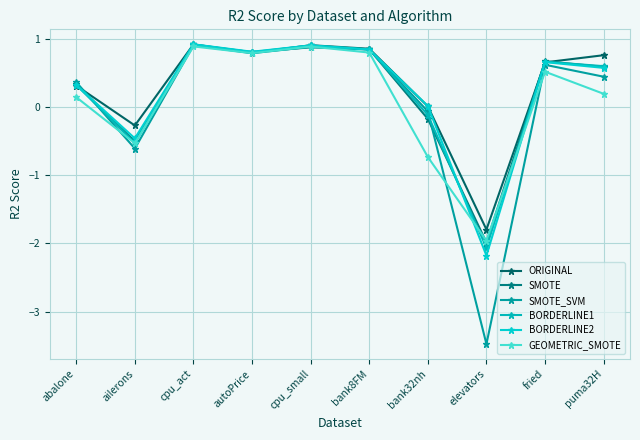

Does the chart have visible grid lines?

Yes